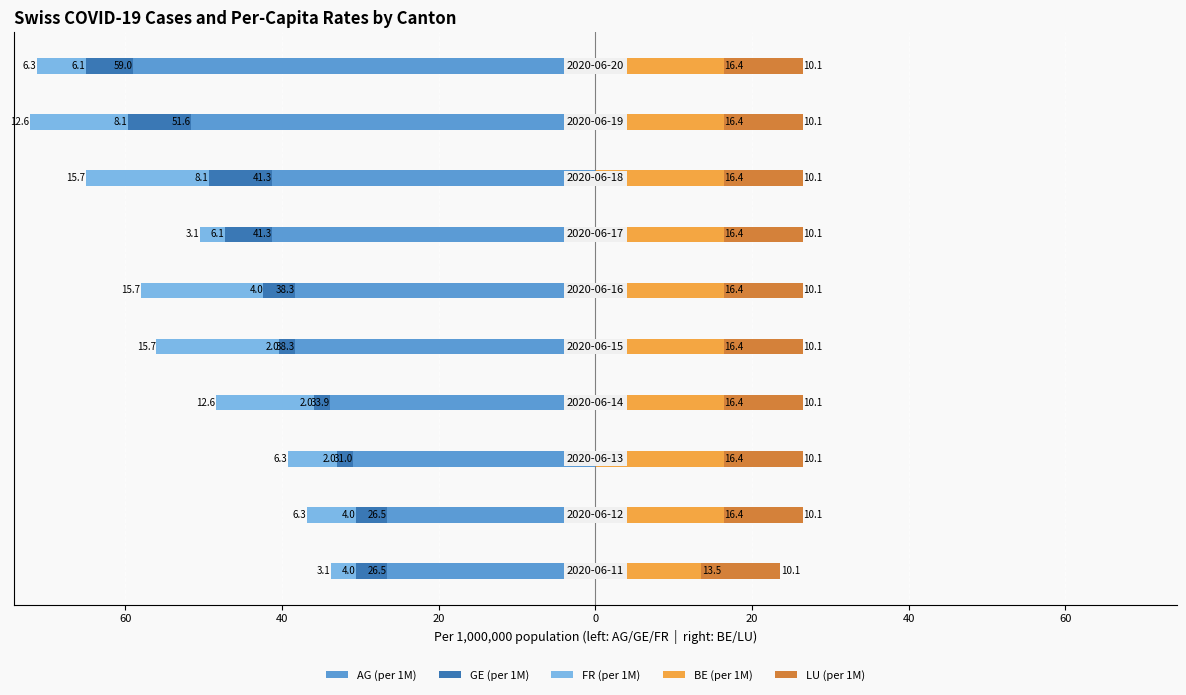

Which series has the largest range (max minus min)?

AG (per 1M)